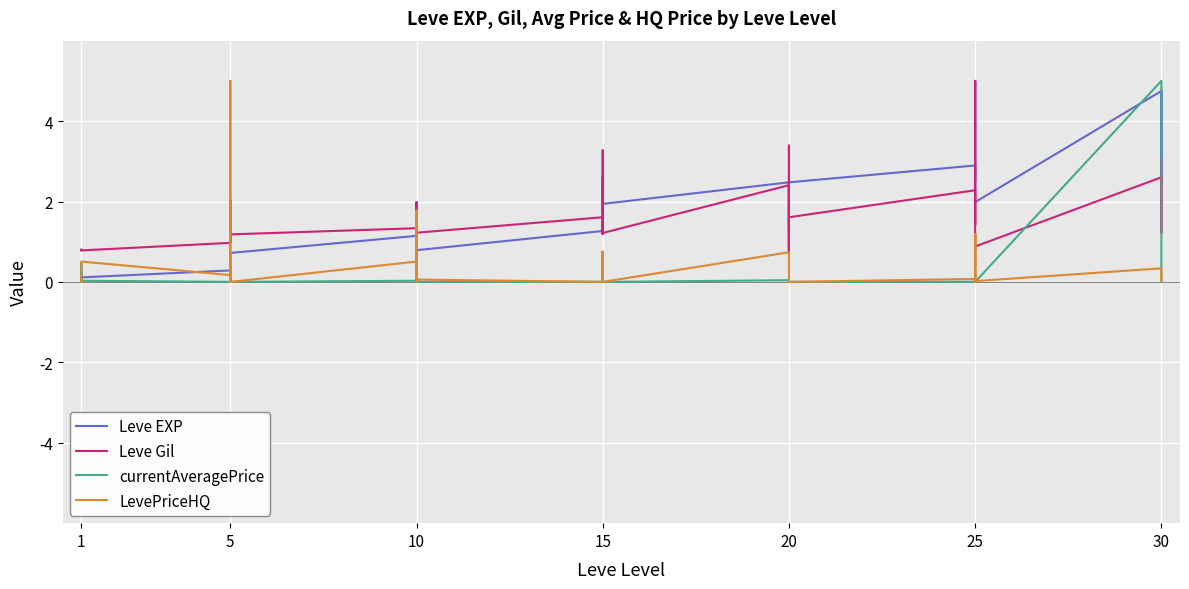

What is the sum of all Leve Gil values?

64.5